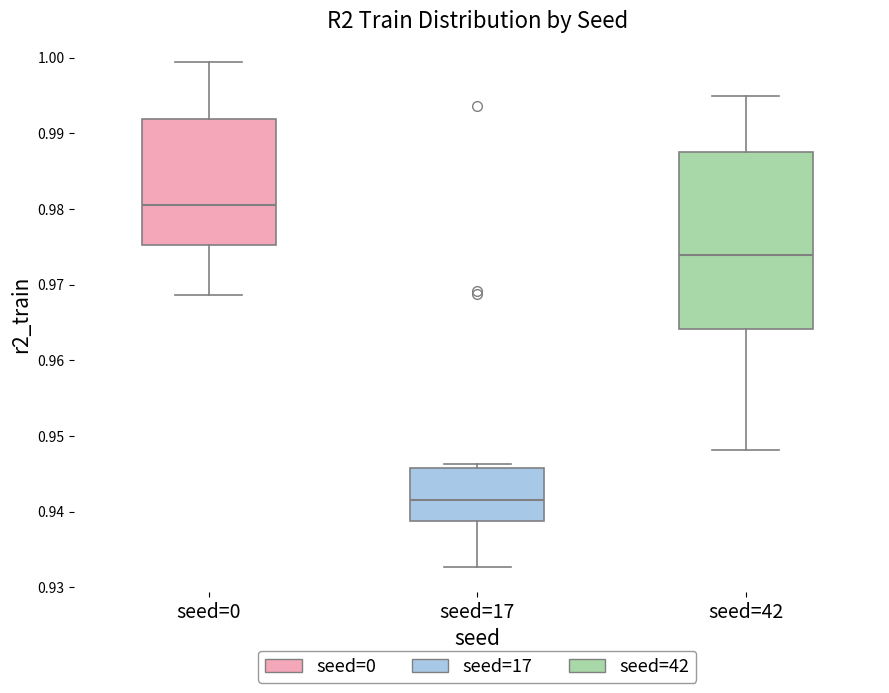

Reading left to right, read every box against the y-axis: the position of its median line, the range the box covers, and the ends of its whiskers. The values are not printed on the chart, so give them approximately, as read against the axis.

seed=0: median 0.981, box 0.975 to 0.992, whiskers 0.969 to 1.000
seed=17: median 0.942, box 0.939 to 0.946, whiskers 0.933 to 0.946 (just above the box's upper edge)
seed=42: median 0.974, box 0.964 to 0.988, whiskers 0.948 to 0.995